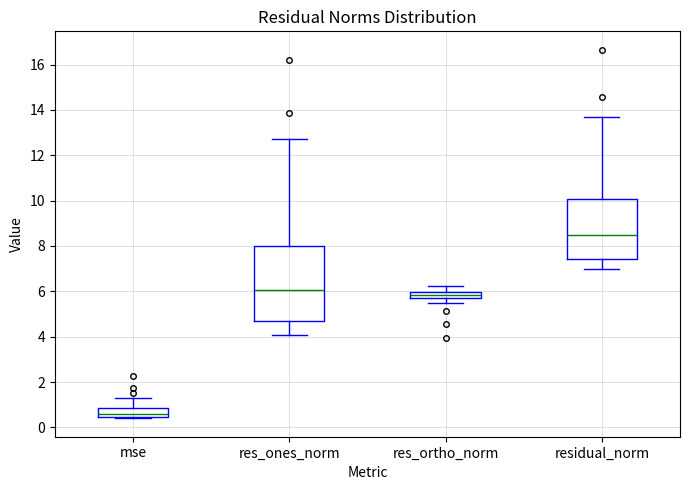

Which box is the tallest, from its lower edge to its upper edge?

res_ones_norm